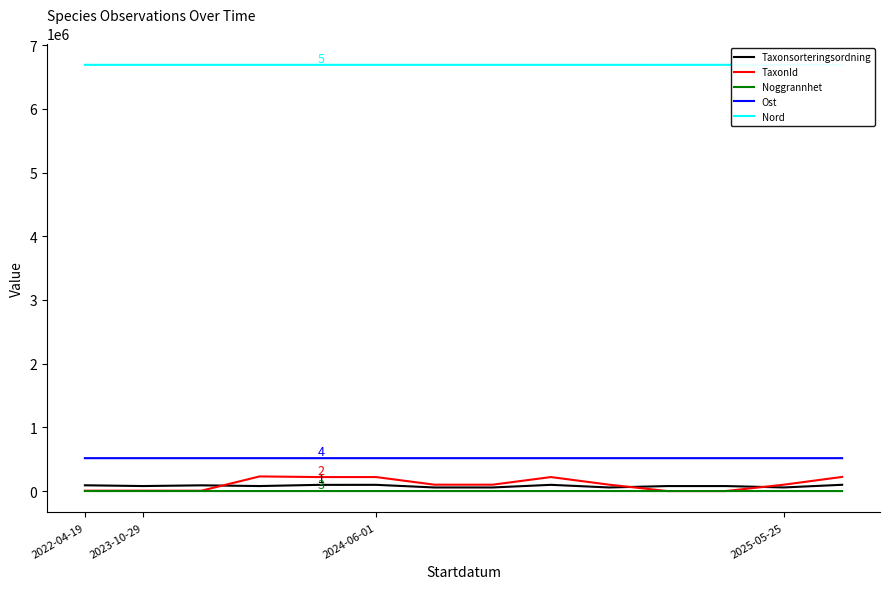

Which series has the largest total across all categories?

Nord